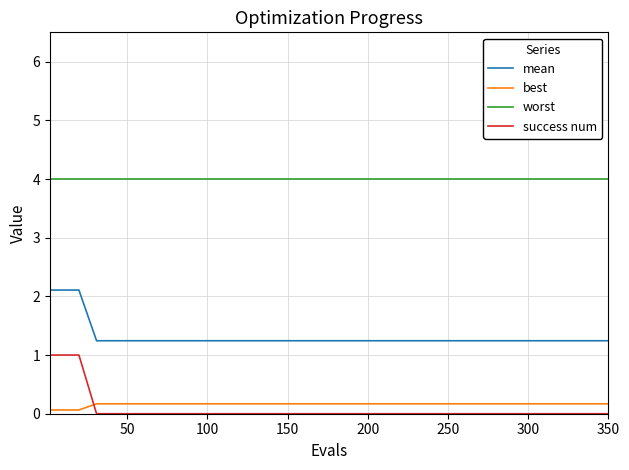

True or false: success num and best intersect in this chart.

True